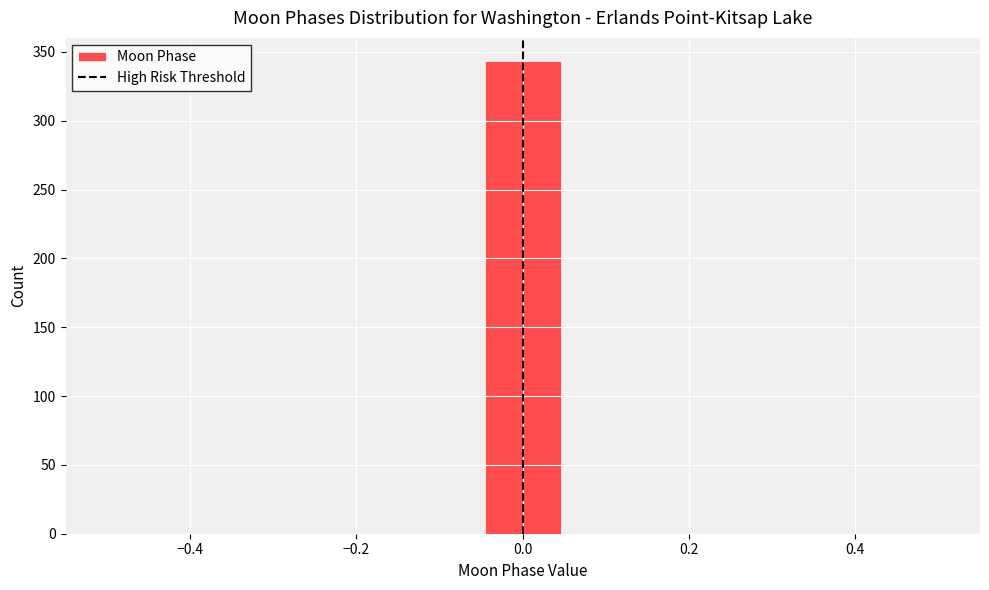

Reading left to right, list every bar in this chart as the range it spans on the x-axis followed by its height. Neither the bar edges nor the heights are printed on the chart, so give them approximately, as read against the axes.

-0.50 to -0.40: 0
-0.40 to -0.32: 0
-0.32 to -0.22: 0
-0.22 to -0.14: 0
-0.14 to -0.04: 0
-0.04 to 0.04: 345
0.04 to 0.14: 0
0.14 to 0.22: 0
0.22 to 0.32: 0
0.32 to 0.40: 0
0.40 to 0.50: 0